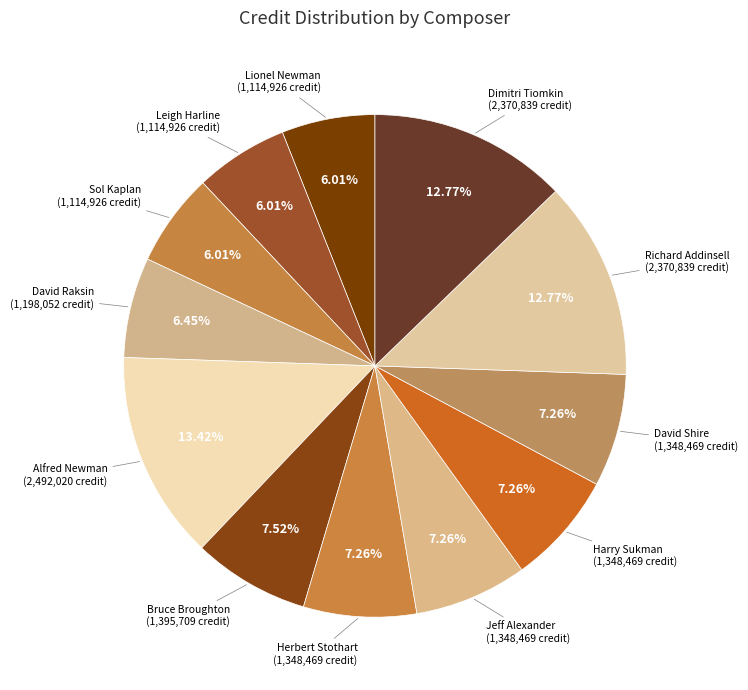

How many segments does this pie chart have?

12